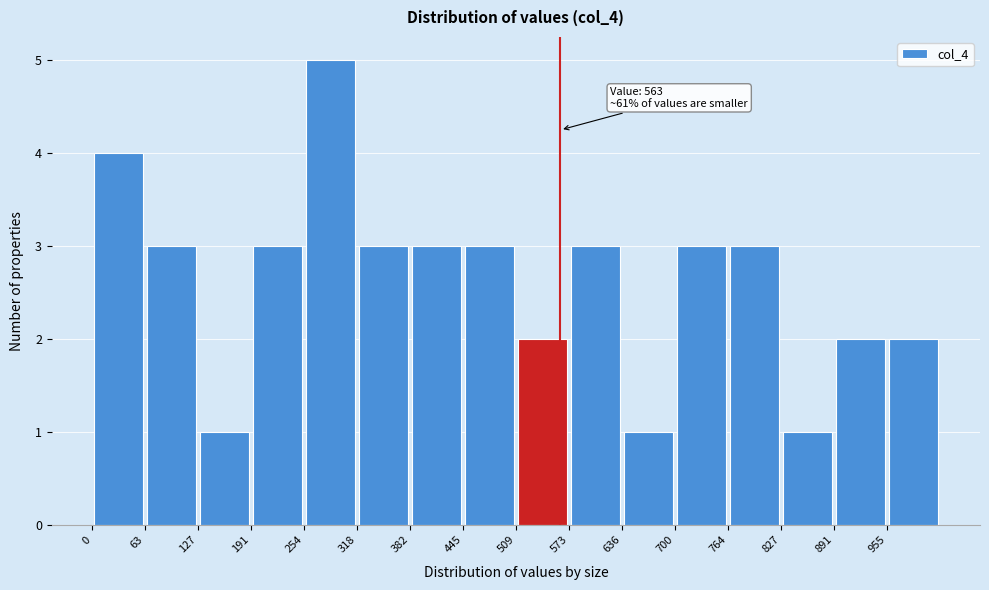

Over which range of the x-axis is the bar tallest?

250 to 320